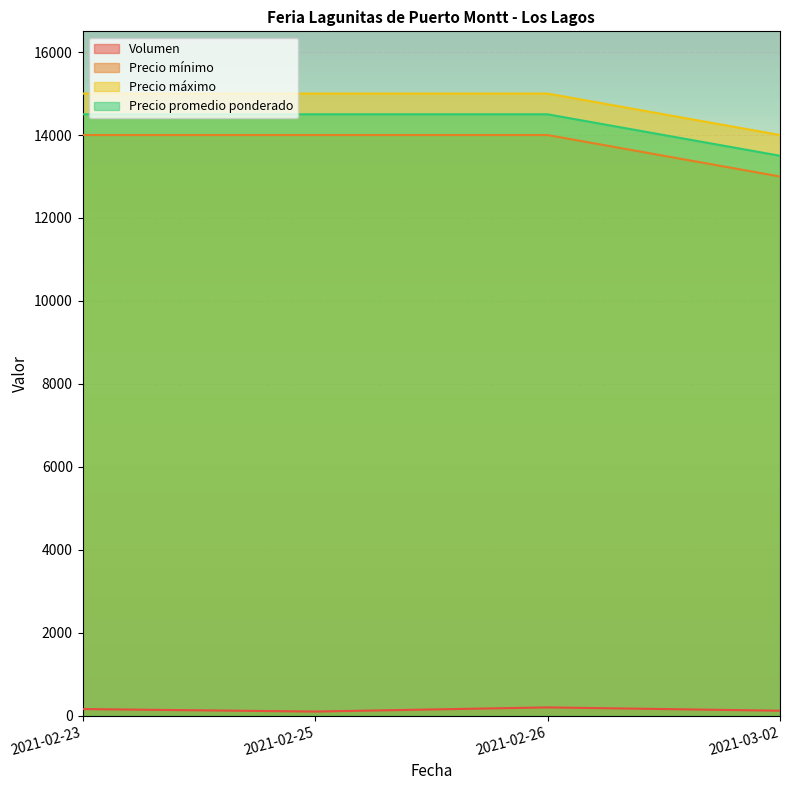

How many data points does each series have?

4